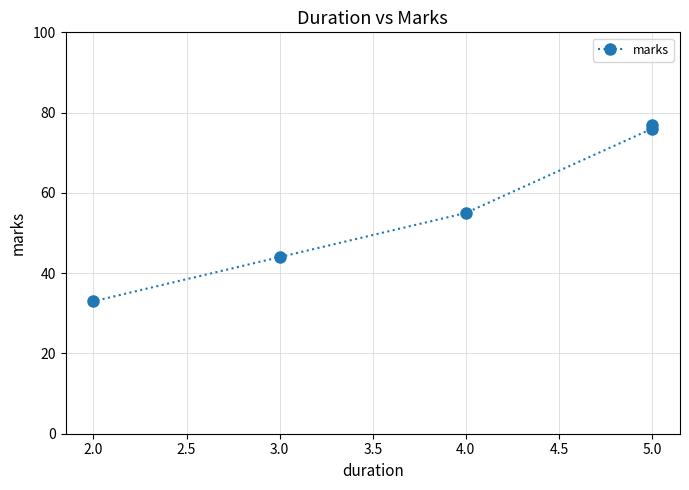

What is the difference between the second highest and minimum values?

43